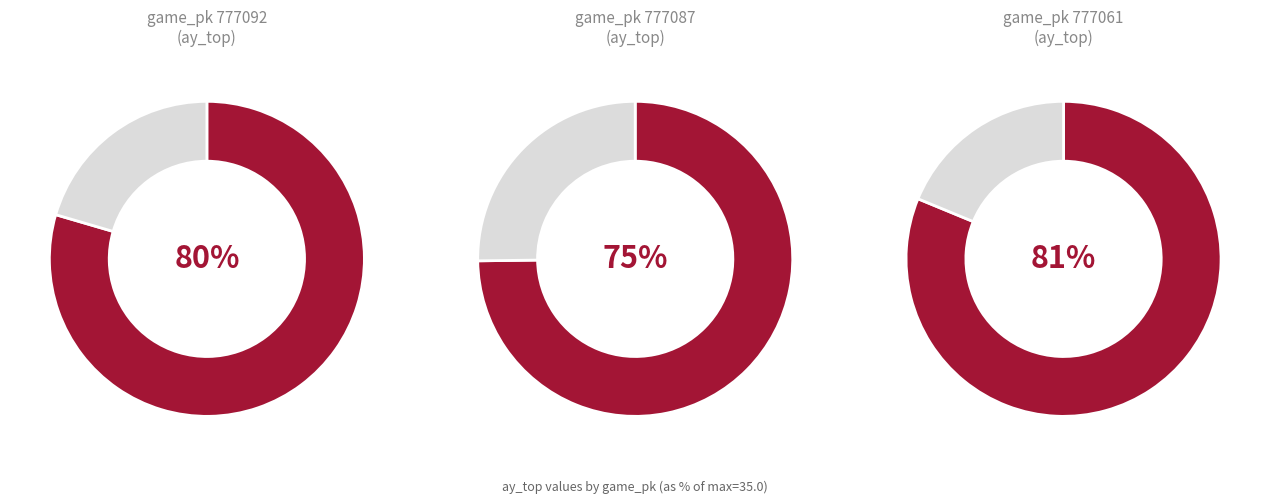

What is the smallest slice in the pie chart?

777087